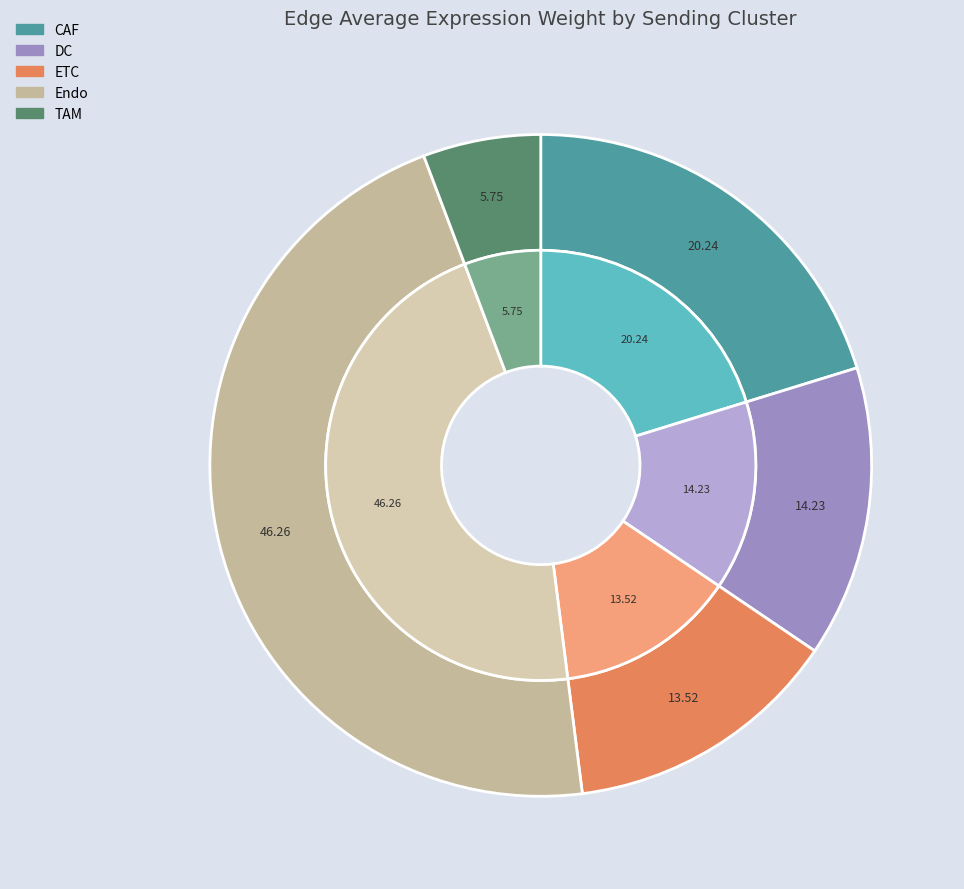

How many segments does this pie chart have?

5